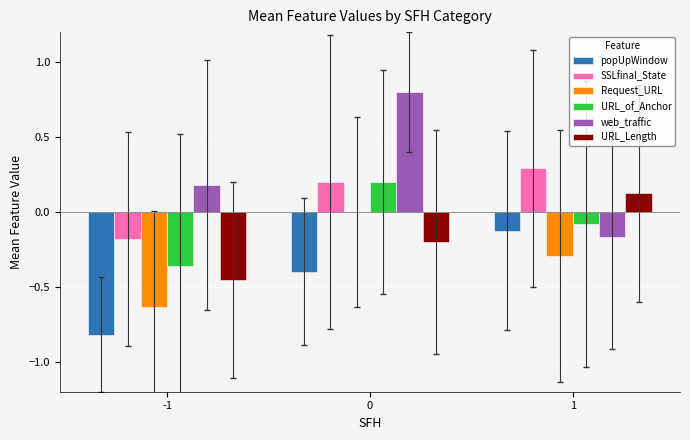

True or false: web_traffic has a value of -0.2 at 1.

True